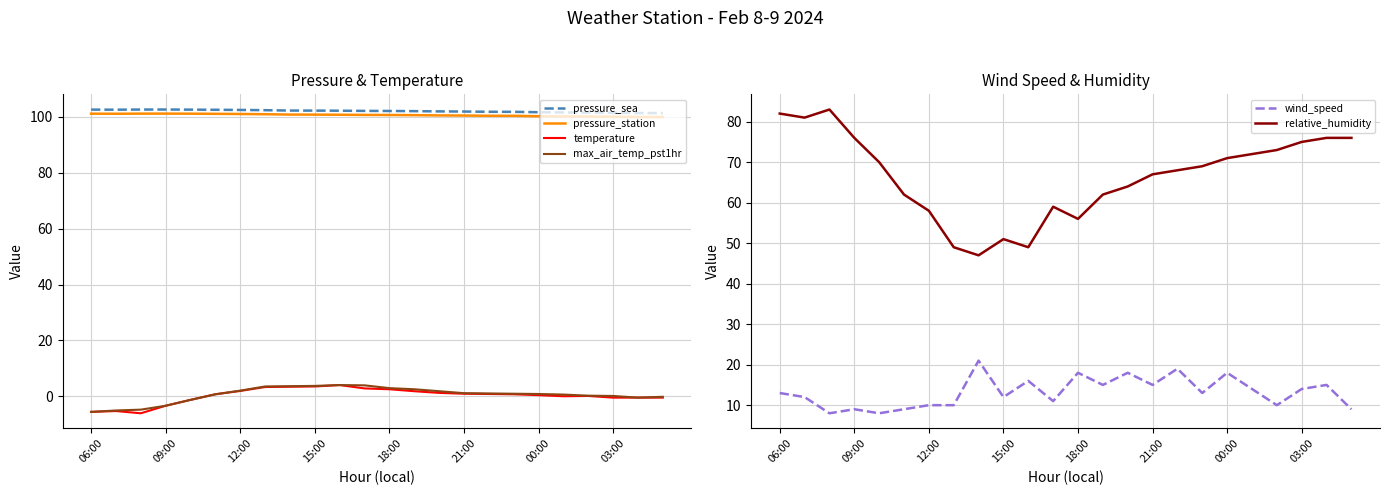

What is the sum of all temperature values?

4.8